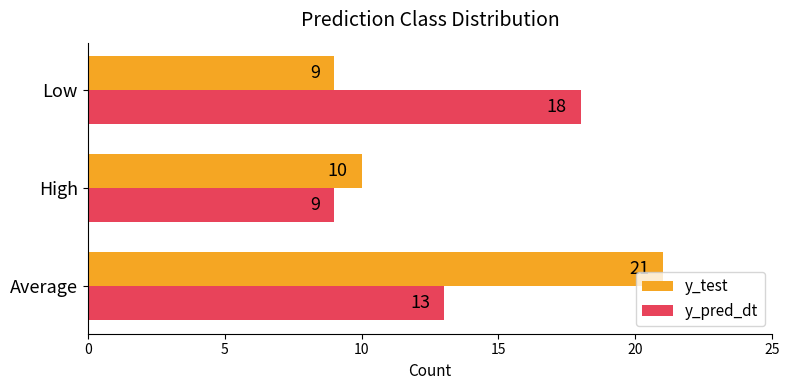

What is the smallest value displayed?

9